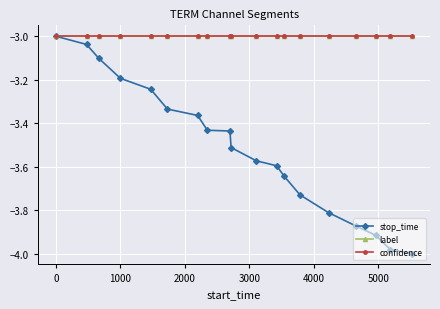

Which series has the widest spread of values?

stop_time